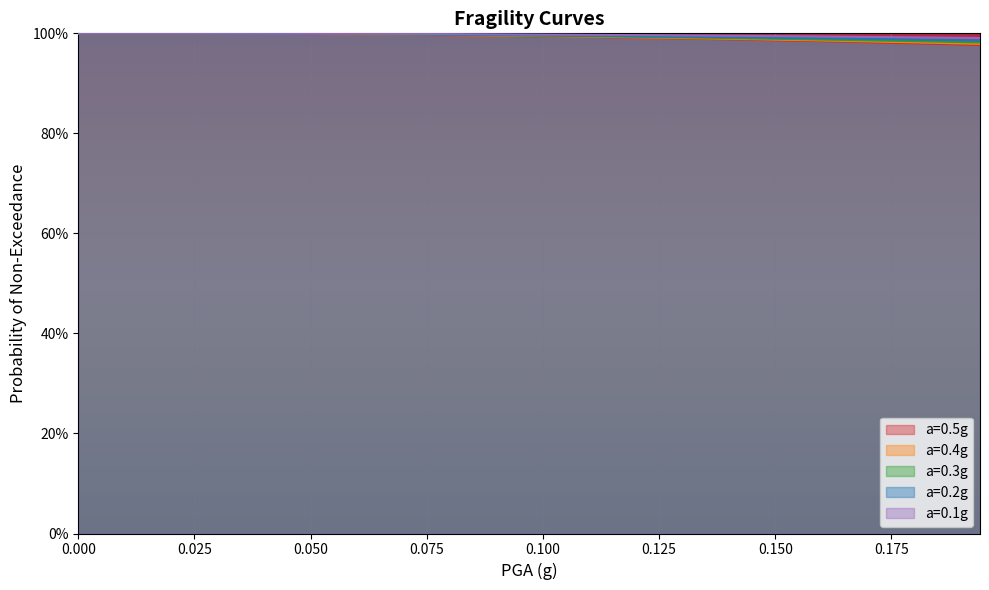

True or false: a=0.5g has more than 0 points higher than both neighbors.

False